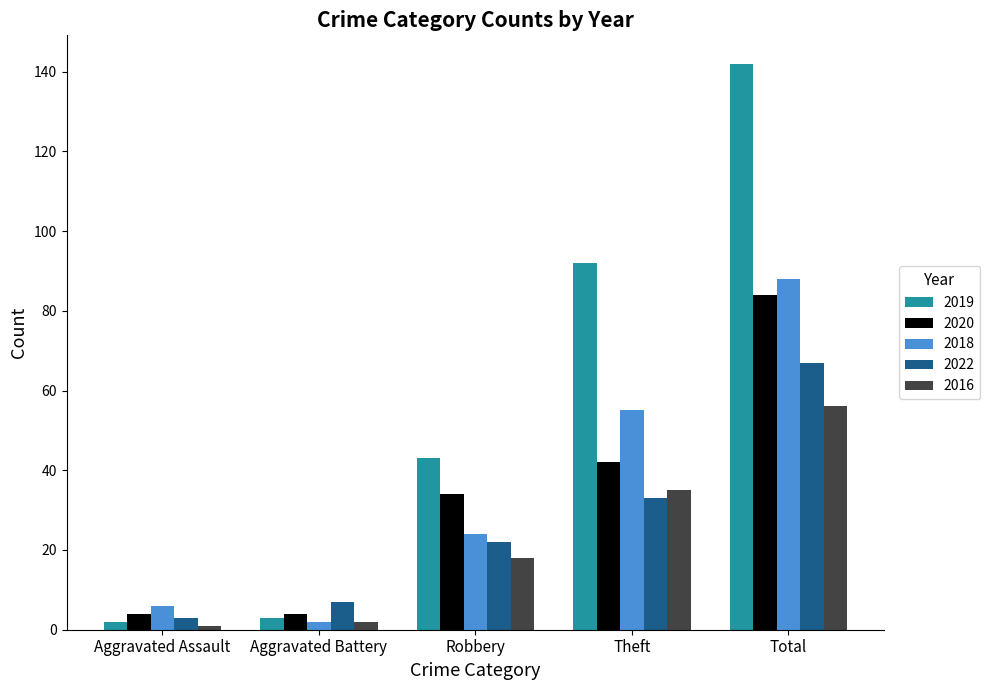

What is the label of the 5th bar from the right?

Aggravated Assault